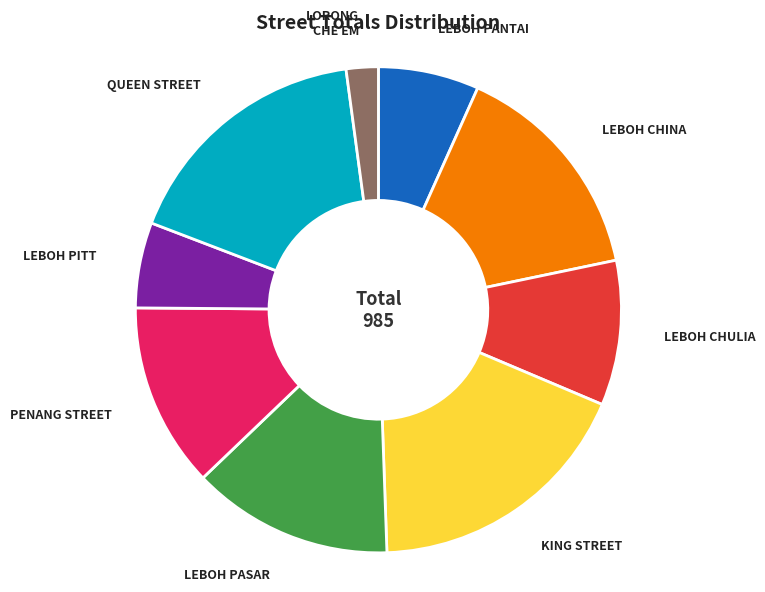

Is there any slice that represents more than half of the pie?

No